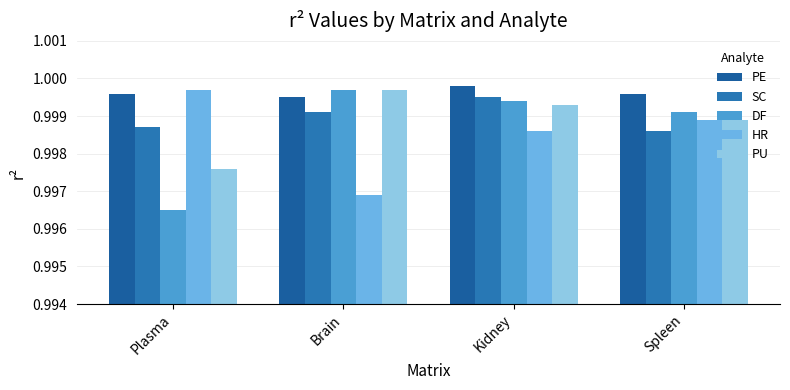

Which series has the largest total across all categories?

PE